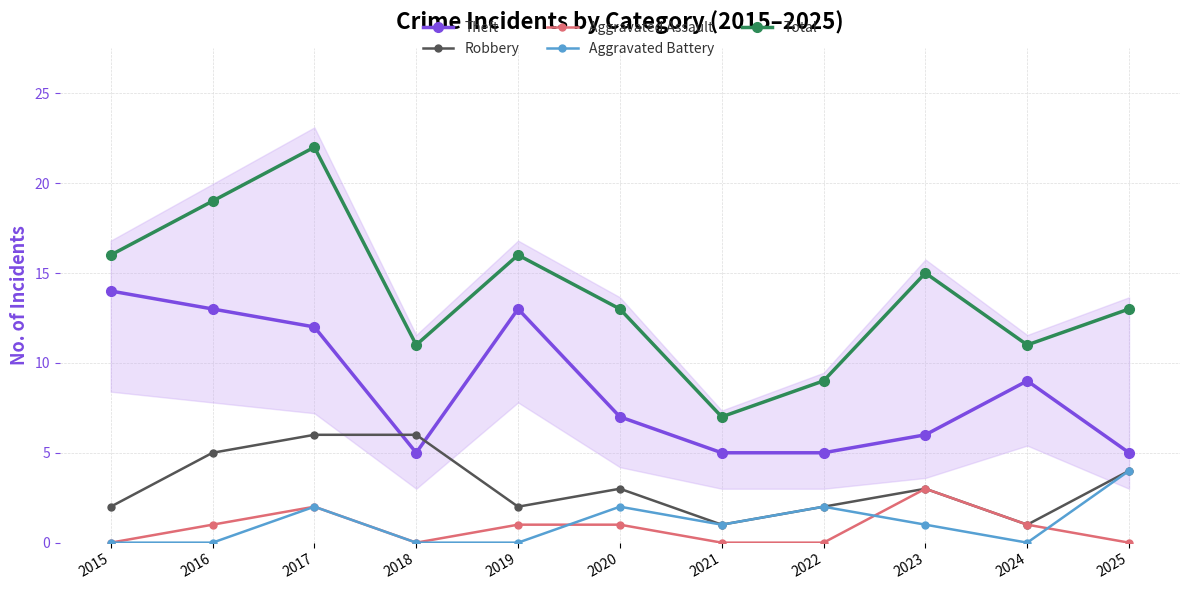

List the labels in order of Total value, smallest first.

2021, 2022, 2018, 2024, 2020, 2025, 2023, 2015, 2019, 2016, 2017